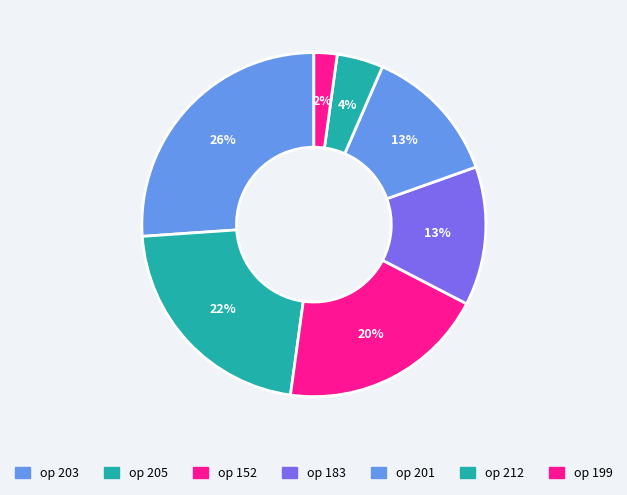

To the nearest percent, what is the average slice percentage?

14%